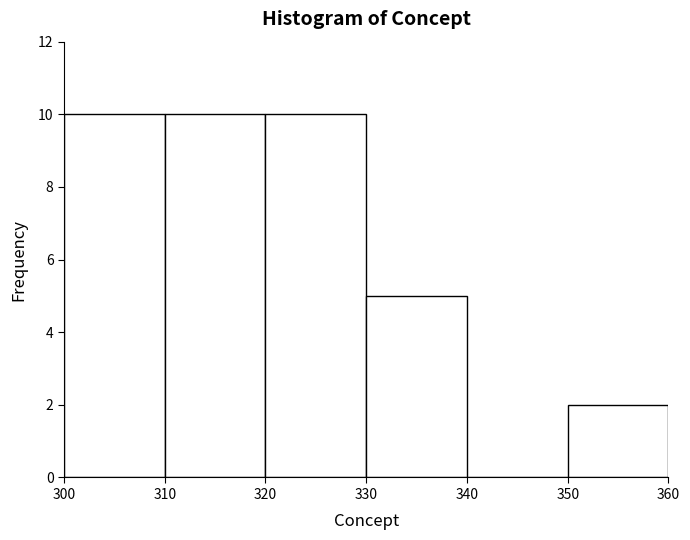

Reading left to right, transcribe this chart: for each bar, give the range it covers on the x-axis and its height. The values are not printed on the chart, so give them approximately, as read against the axis.

300 to 310: 10
310 to 320: 10
320 to 330: 10
330 to 340: 5
340 to 350: 0
350 to 360: 2